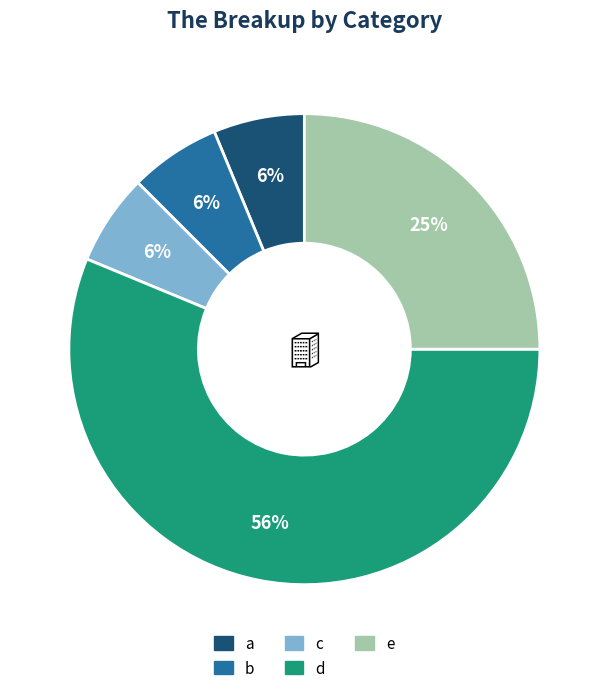

Count the number of slices in the pie.

5